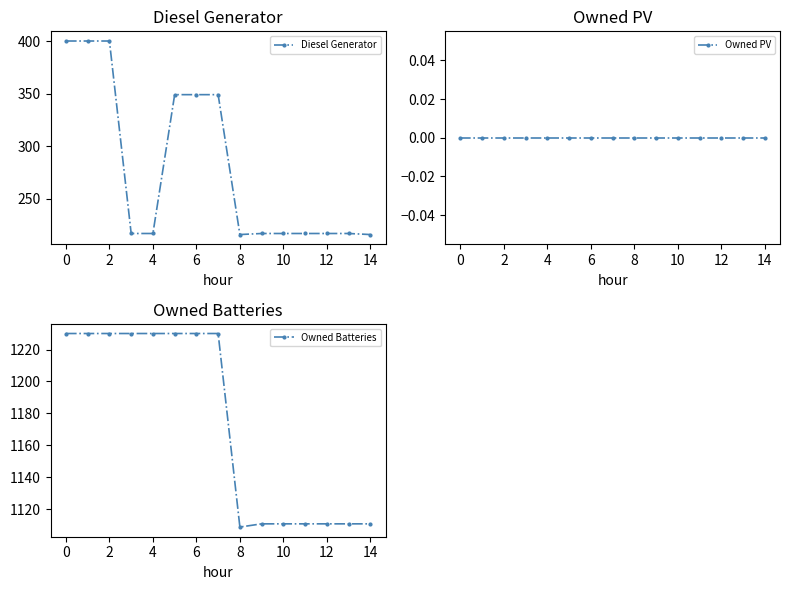

Reading left to right, what are all the values shown in this chart?

Diesel Generator: 400	400	400	217	217	349	349	349	216	217	217	217	217	217	216
Owned PV: 0	0	0	0	0	0	0	0	0	0	0	0	0	0	0
Owned Batteries: 1230	1230	1230	1230	1230	1230	1230	1230	1109	1111	1111	1111	1111	1111	1111